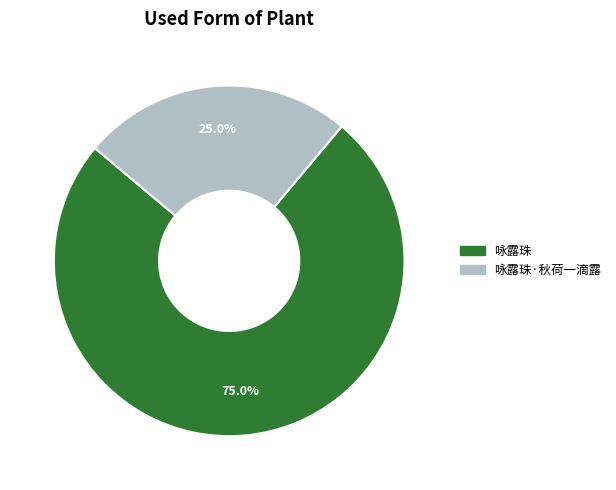

Is it true that 咏露珠 is 75% of the pie?

True